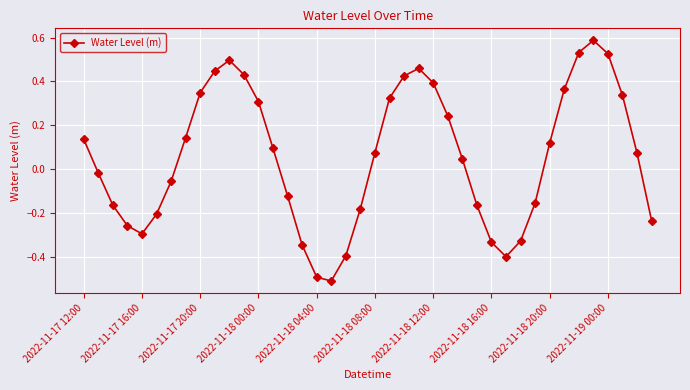

How many interior local peaks (higher than both neighbors) does the data have?

3